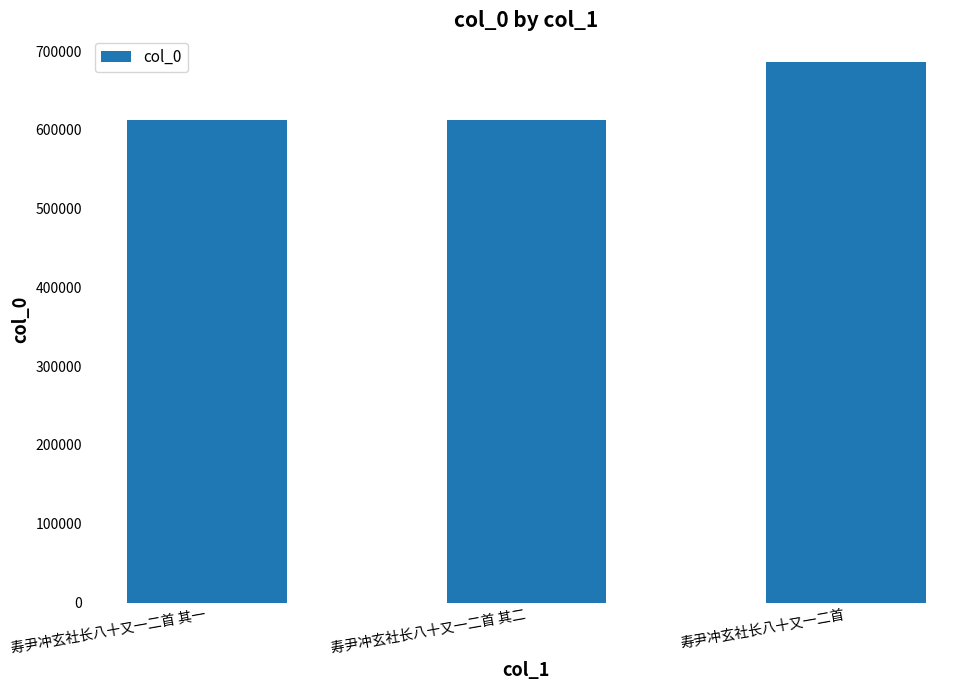

What is the greatest value displayed?

685617